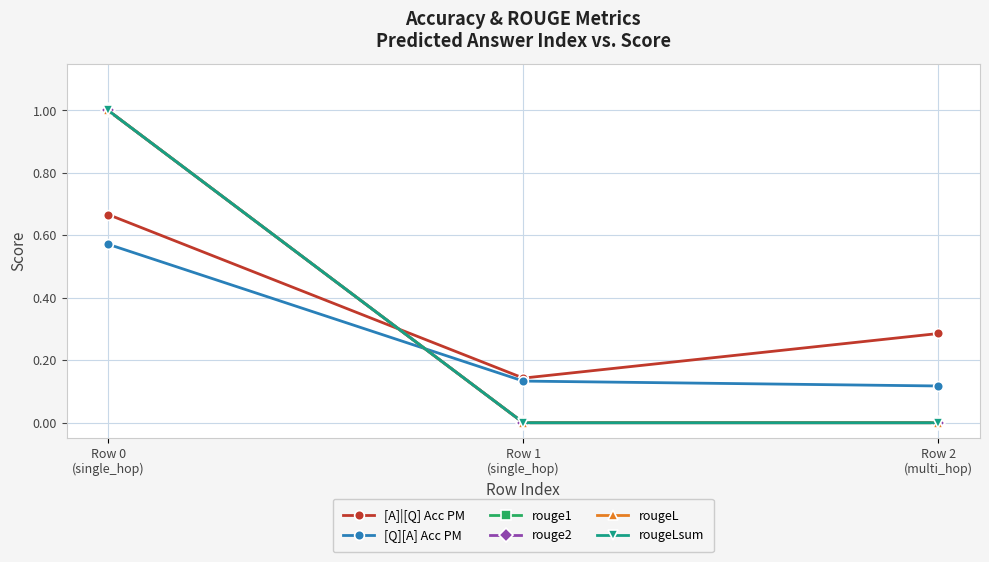

Which series has the widest spread of values?

rouge1